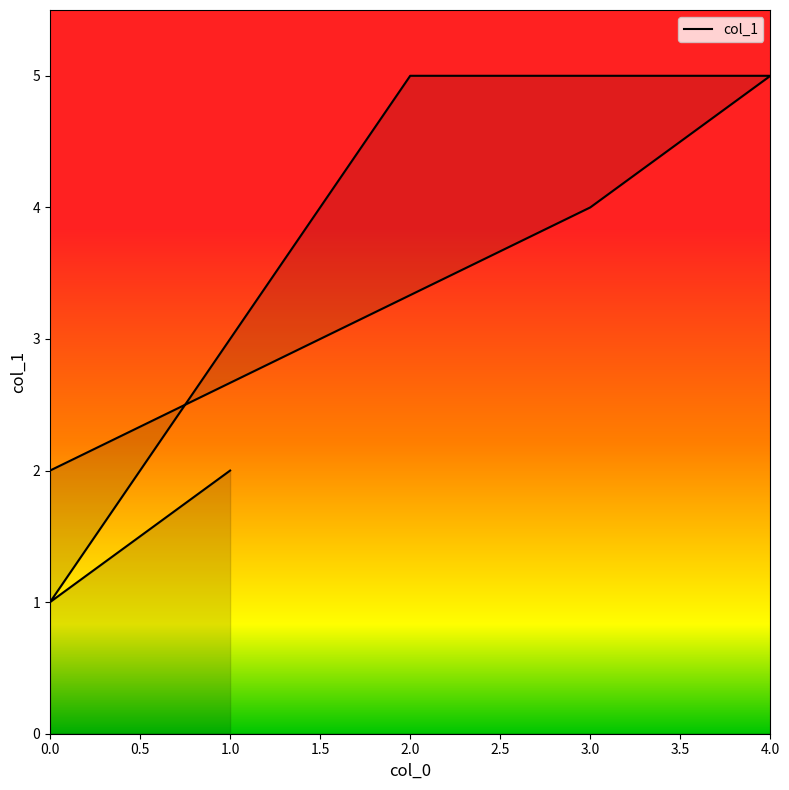

How many values are between 2 and 5?

6